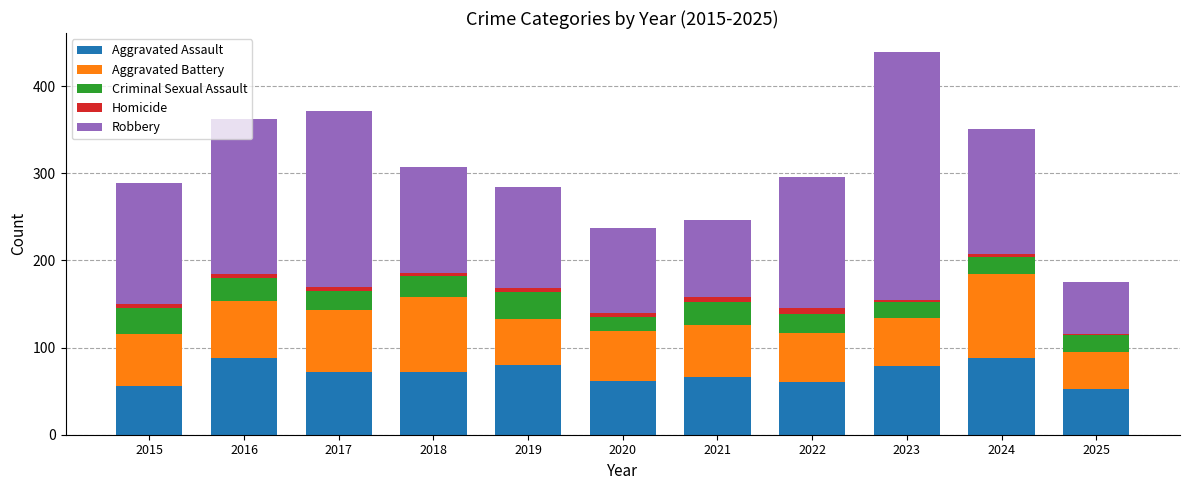

At which category is the sum across all series the highest?

2023